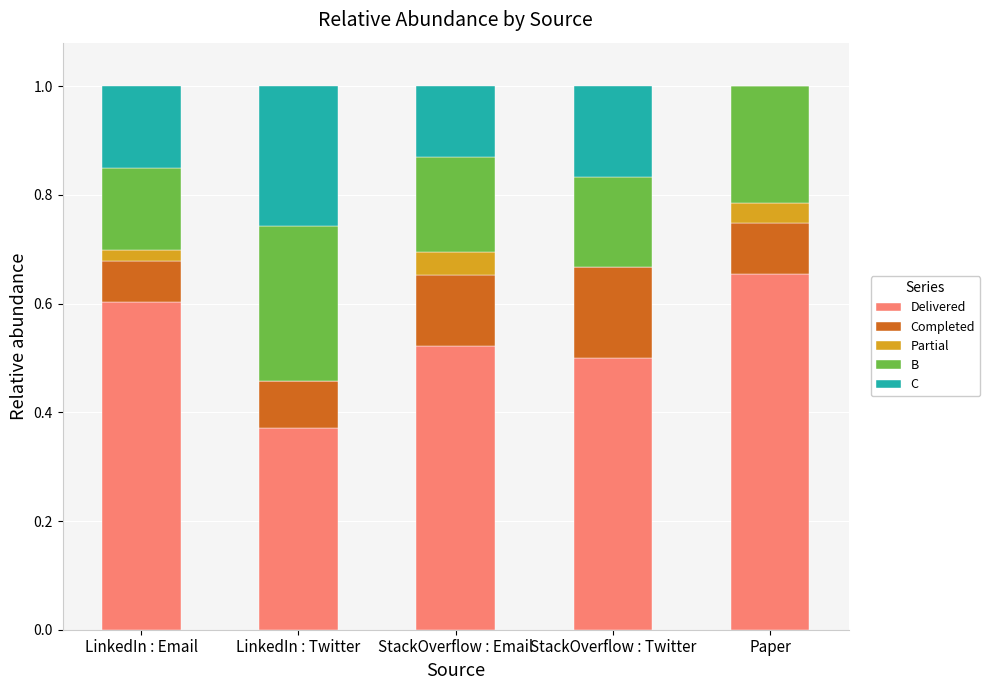

What is the sum of the Delivered values at Paper and StackOverflow : Twitter?

1.2